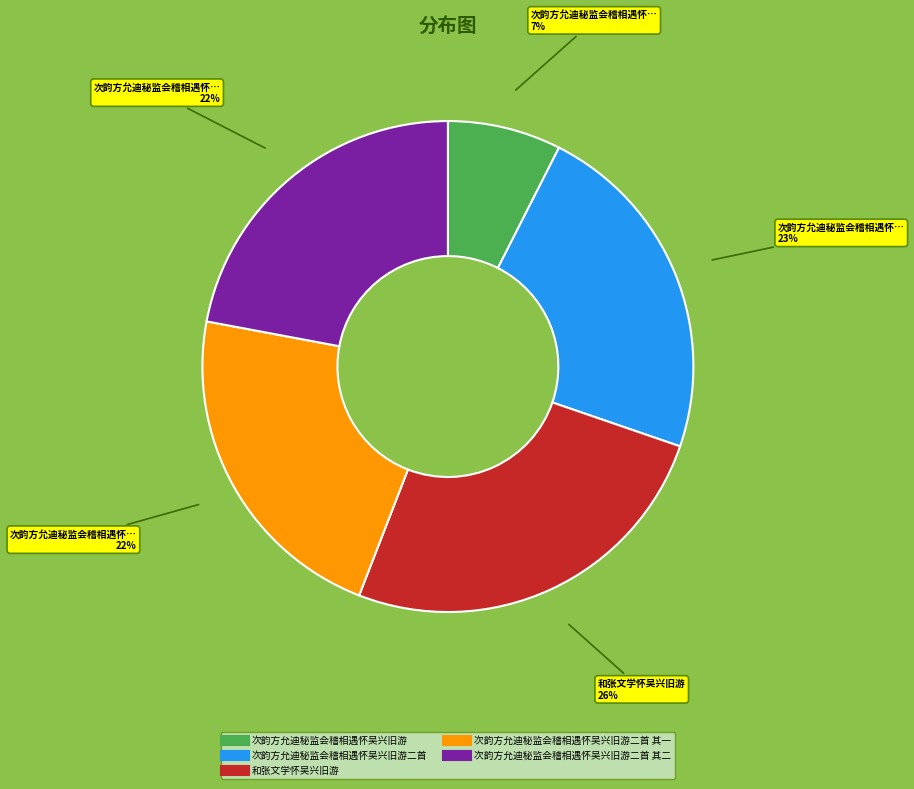

Is there any slice that represents more than half of the pie?

No